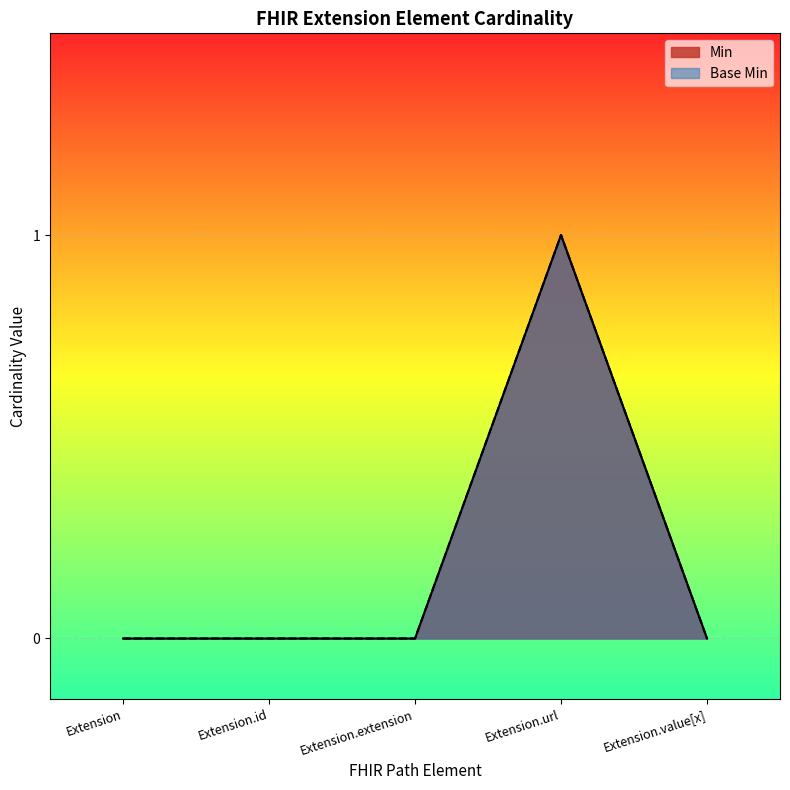

True or false: Min and Base Min intersect in this chart.

False